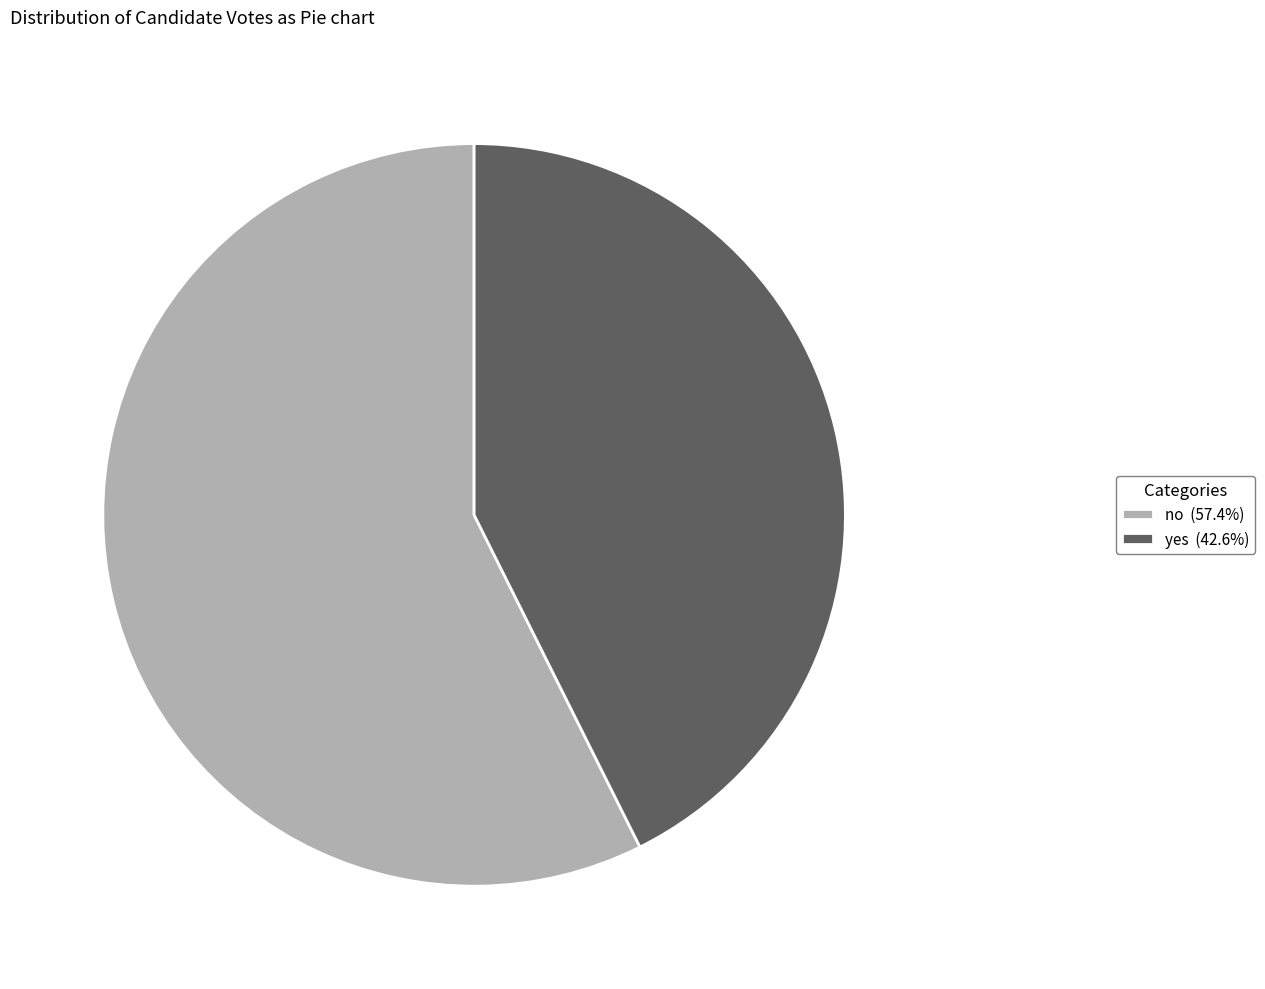

What is the ratio of the value at yes (42.6%) to the value at no (57.4%)?

0.7